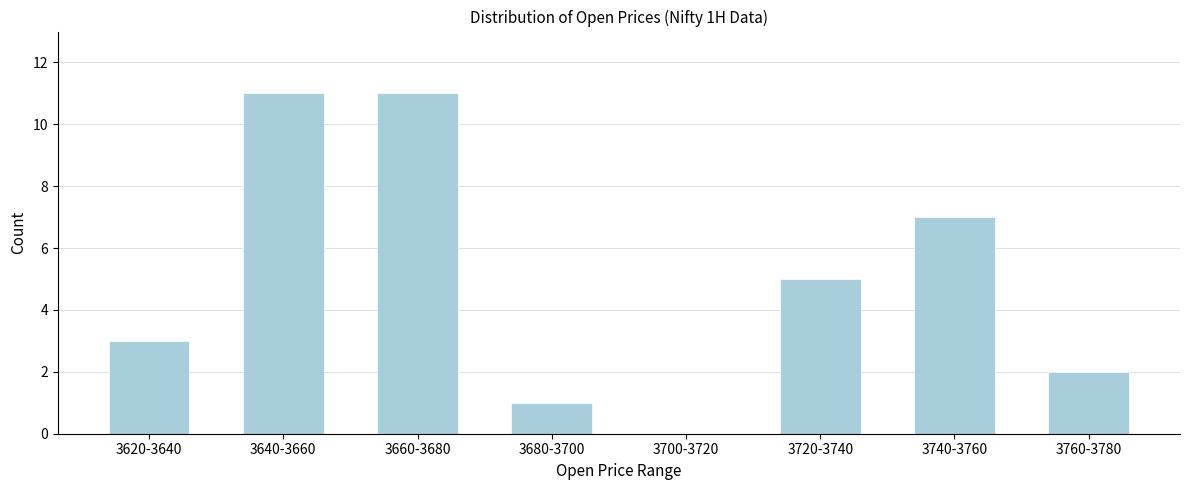

Reading left to right, extract all data points from this chart.

3620-3640=3	3640-3660=11	3660-3680=11	3680-3700=1	3700-3720=0	3720-3740=5	3740-3760=7	3760-3780=2